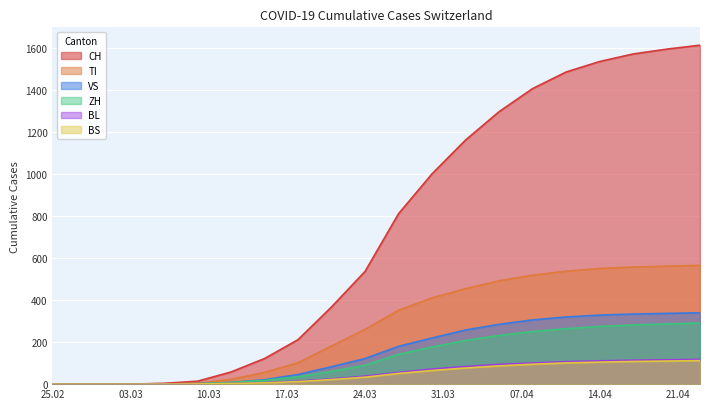

Which series has the widest spread of values?

CH